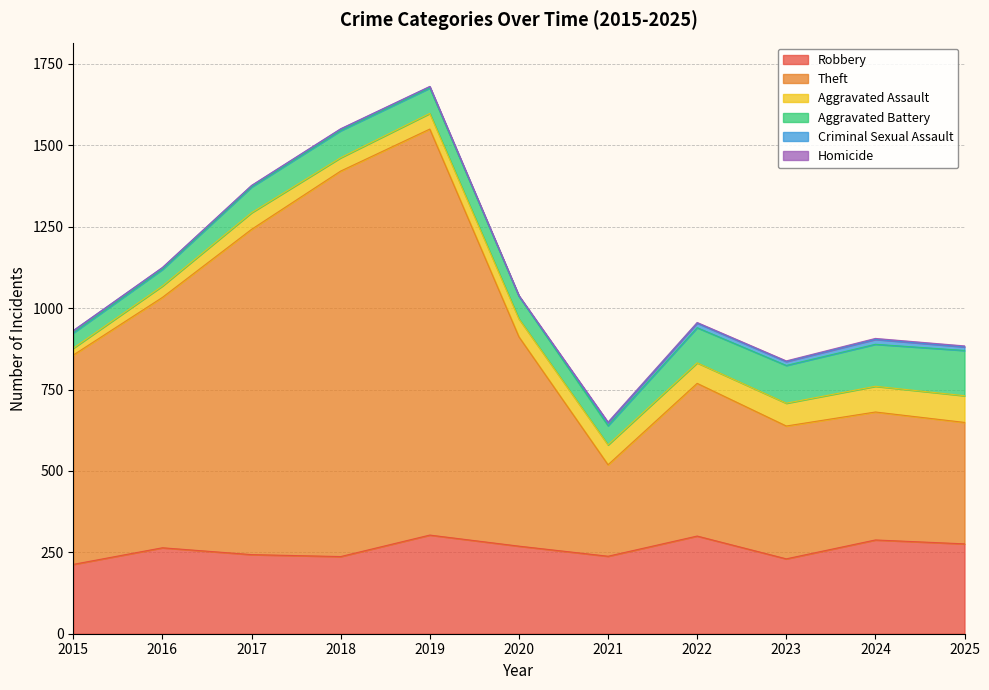

What is the total value across all series at 2022?

956